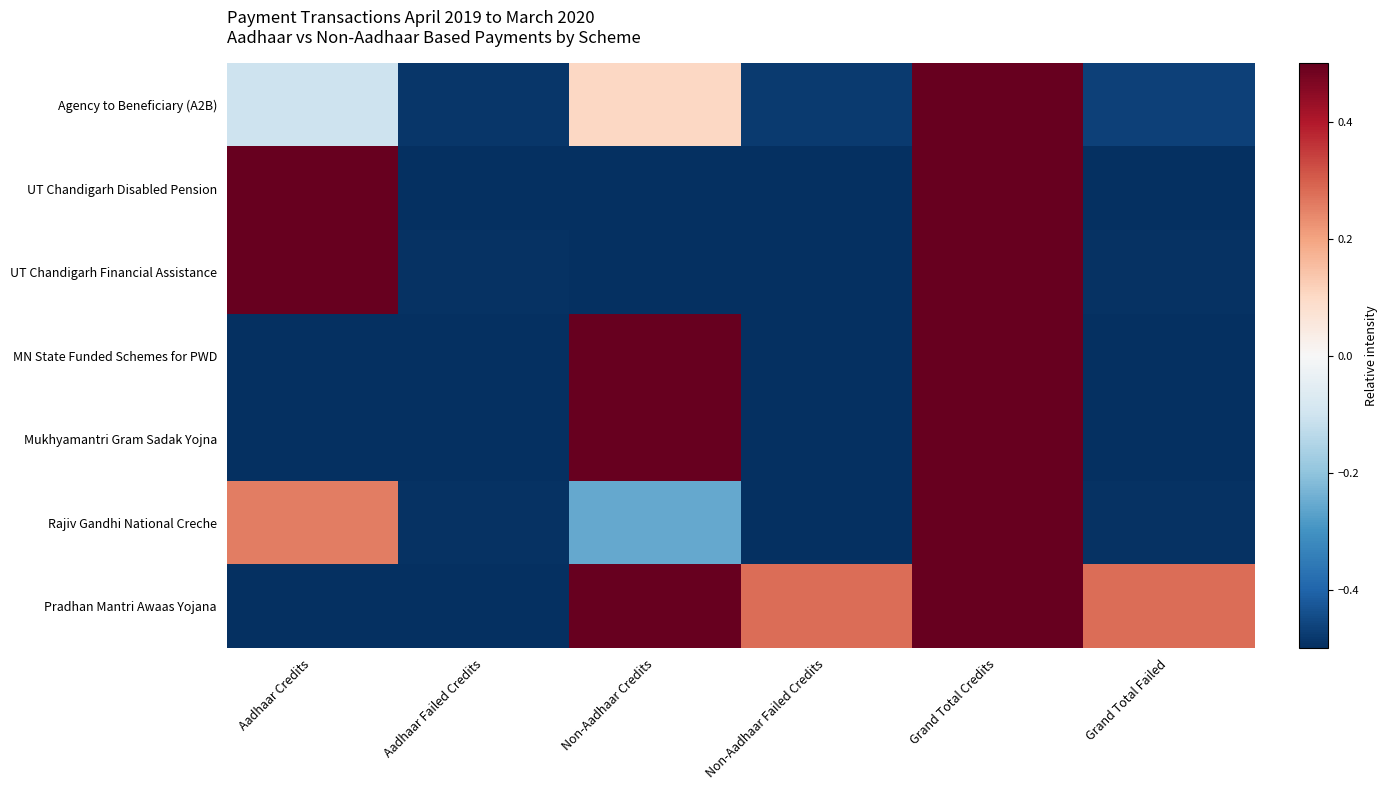

Reading left to right, transcribe all the data shown in this chart.

Agency to Beneficiary (A2B): Aadhaar Credits=-0.1	Aadhaar Failed Credits=-0.5	Non-Aadhaar Credits=0.1	Non-Aadhaar Failed Credits=-0.5	Grand Total Credits=0.5	Grand Total Failed=-0.5
UT Chandigarh Disabled Pension: Aadhaar Credits=0.5	Aadhaar Failed Credits=-0.5	Non-Aadhaar Credits=-0.5	Non-Aadhaar Failed Credits=-0.5	Grand Total Credits=0.5	Grand Total Failed=-0.5
UT Chandigarh Financial Assistance: Aadhaar Credits=0.5	Aadhaar Failed Credits=-0.5	Non-Aadhaar Credits=-0.5	Non-Aadhaar Failed Credits=-0.5	Grand Total Credits=0.5	Grand Total Failed=-0.5
MN State Funded Schemes for PWD: Aadhaar Credits=-0.5	Aadhaar Failed Credits=-0.5	Non-Aadhaar Credits=0.5	Non-Aadhaar Failed Credits=-0.5	Grand Total Credits=0.5	Grand Total Failed=-0.5
Mukhyamantri Gram Sadak Yojna: Aadhaar Credits=-0.5	Aadhaar Failed Credits=-0.5	Non-Aadhaar Credits=0.5	Non-Aadhaar Failed Credits=-0.5	Grand Total Credits=0.5	Grand Total Failed=-0.5
Rajiv Gandhi National Creche: Aadhaar Credits=0.3	Aadhaar Failed Credits=-0.5	Non-Aadhaar Credits=-0.3	Non-Aadhaar Failed Credits=-0.5	Grand Total Credits=0.5	Grand Total Failed=-0.5
Pradhan Mantri Awaas Yojana: Aadhaar Credits=-0.5	Aadhaar Failed Credits=-0.5	Non-Aadhaar Credits=0.5	Non-Aadhaar Failed Credits=0.3	Grand Total Credits=0.5	Grand Total Failed=0.3